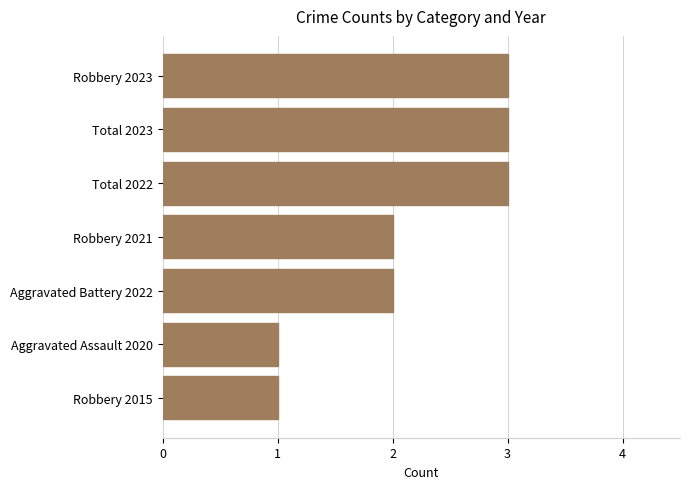

Does the chart contain any negative values?

No